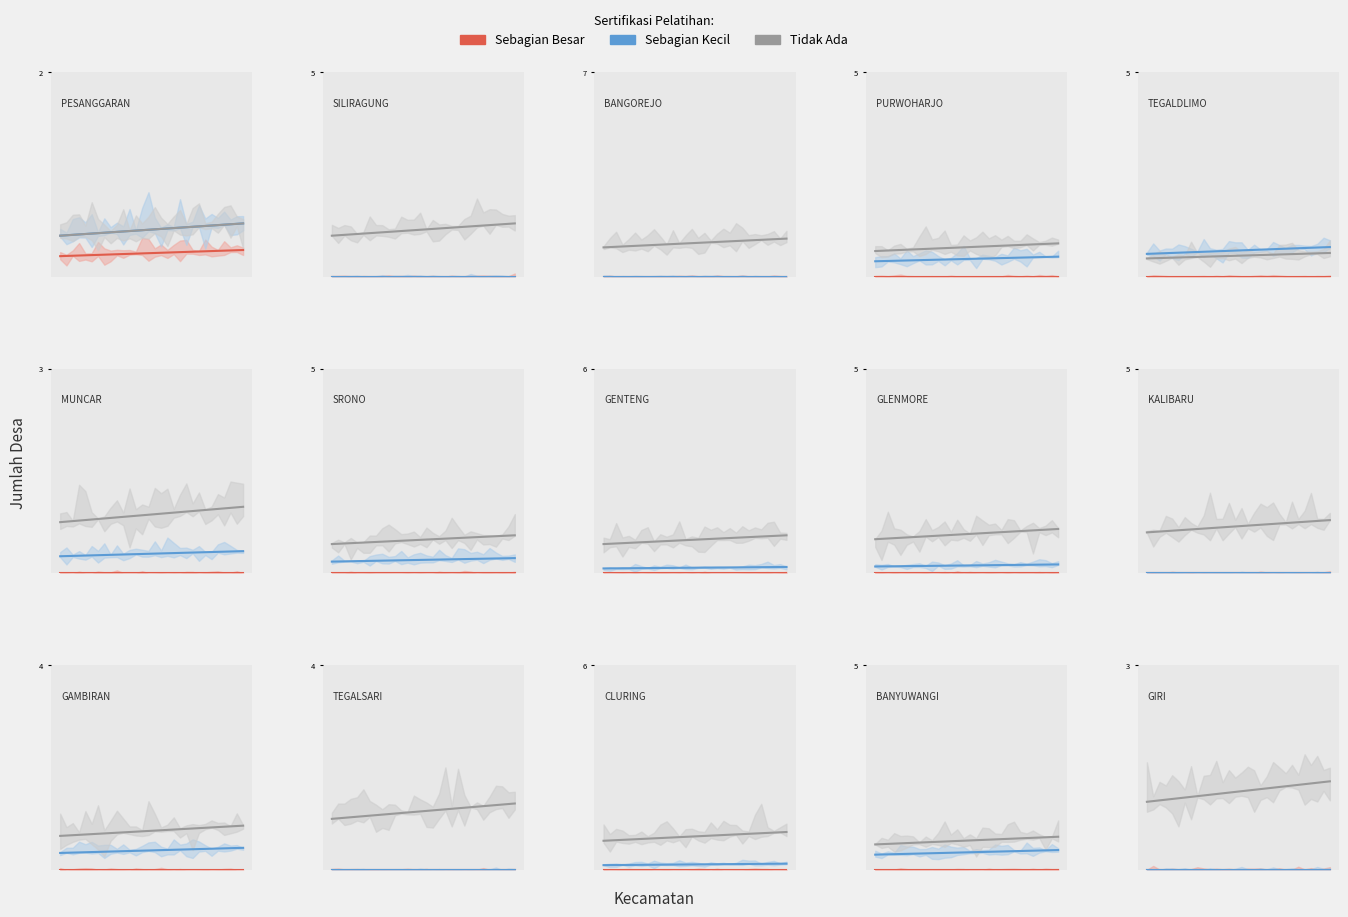

How many values in Sebagian Besar are above zero?

1